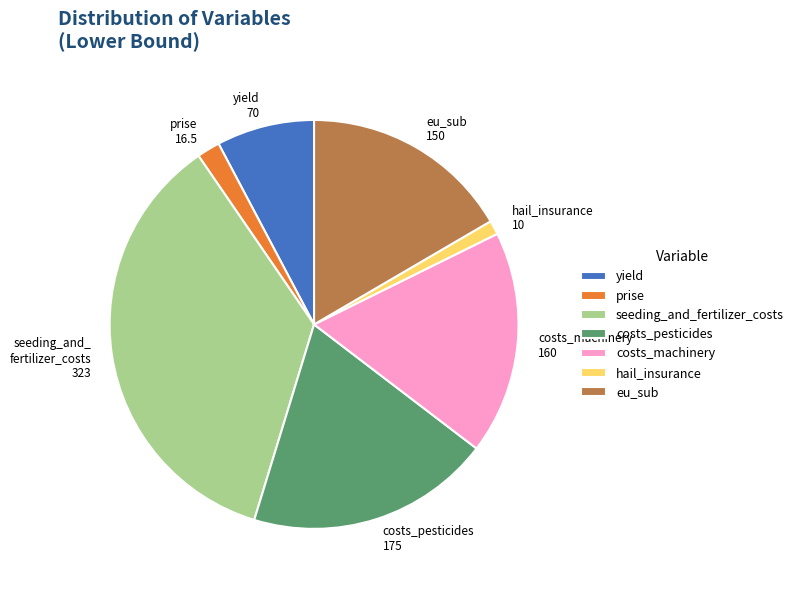

Rank the categories by value from lowest to highest.

hail_insurance, prise, yield, eu_sub, costs_machinery, costs_pesticides, seeding_and_fertilizer_costs